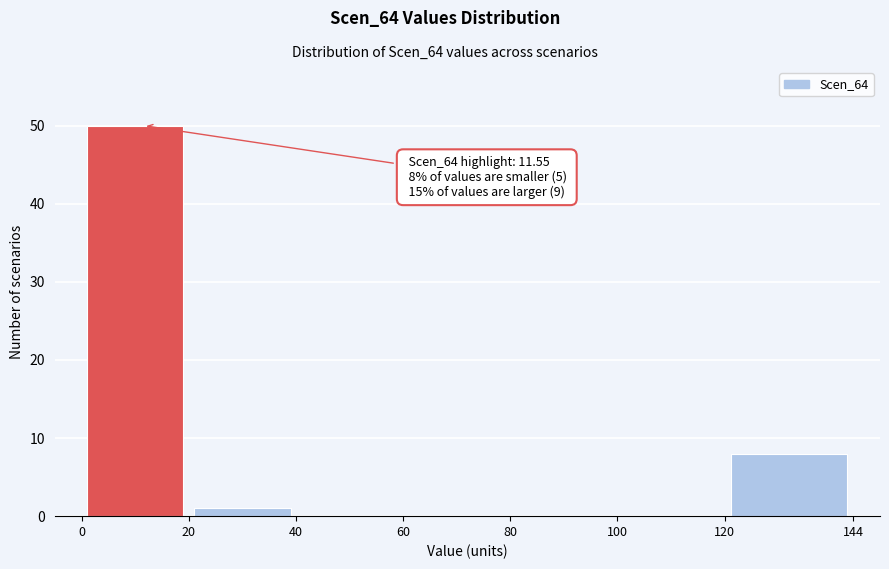

Which range on the x-axis has the tallest bar?

0 to 20